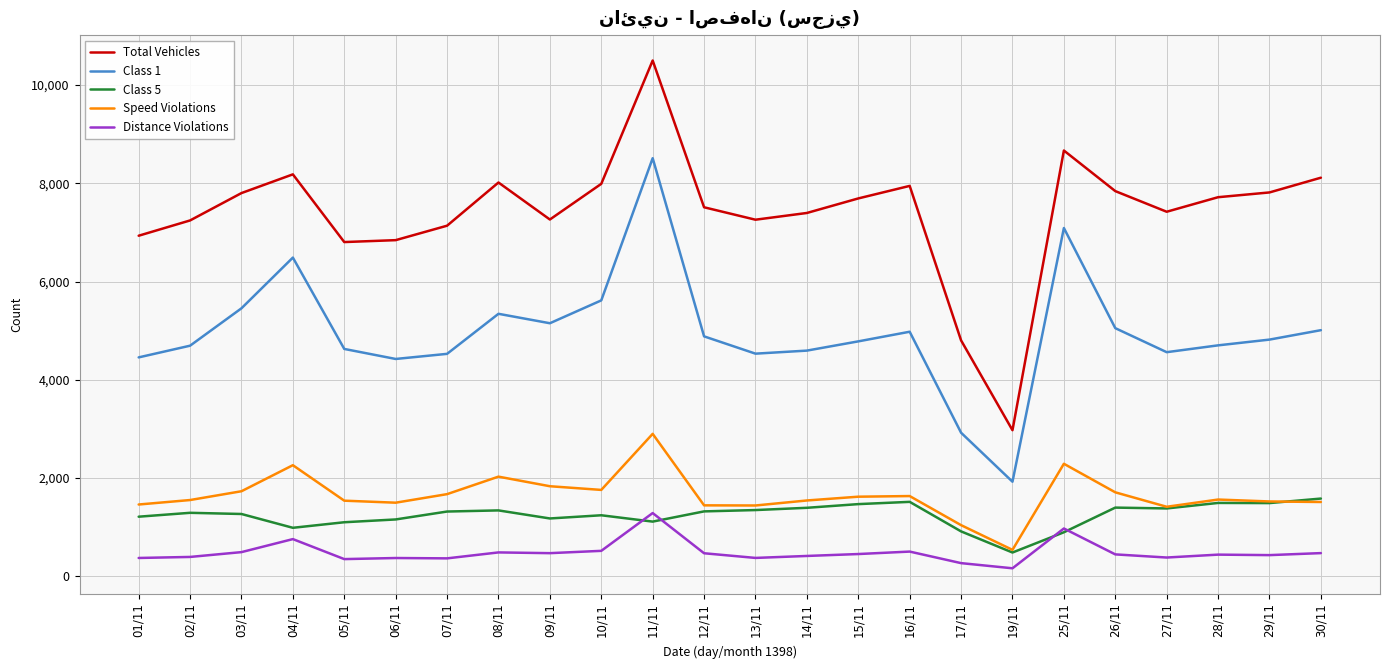

Which category has the highest value in the Total Vehicles series?

11/11